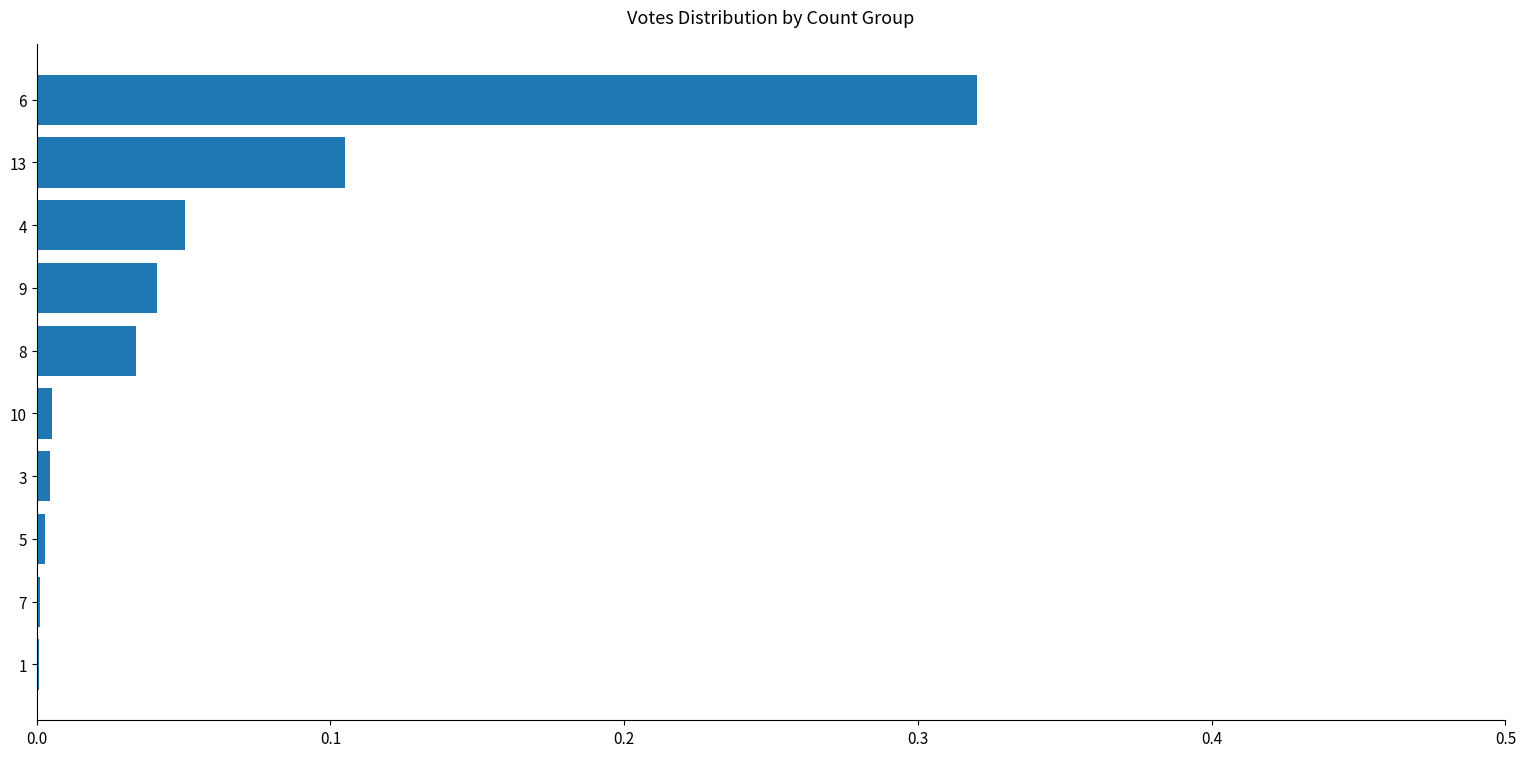

Are the bars horizontal?

Yes